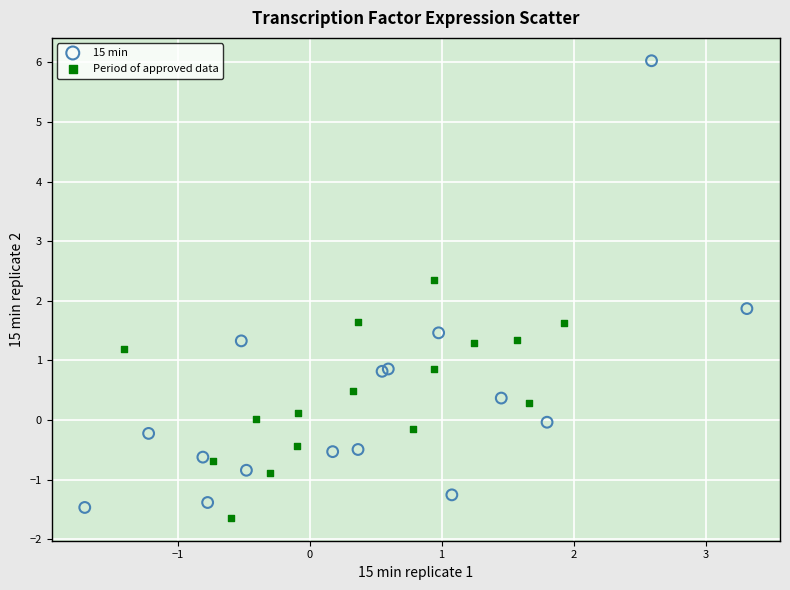

Which series reaches the maximum Y coordinate?

15 min